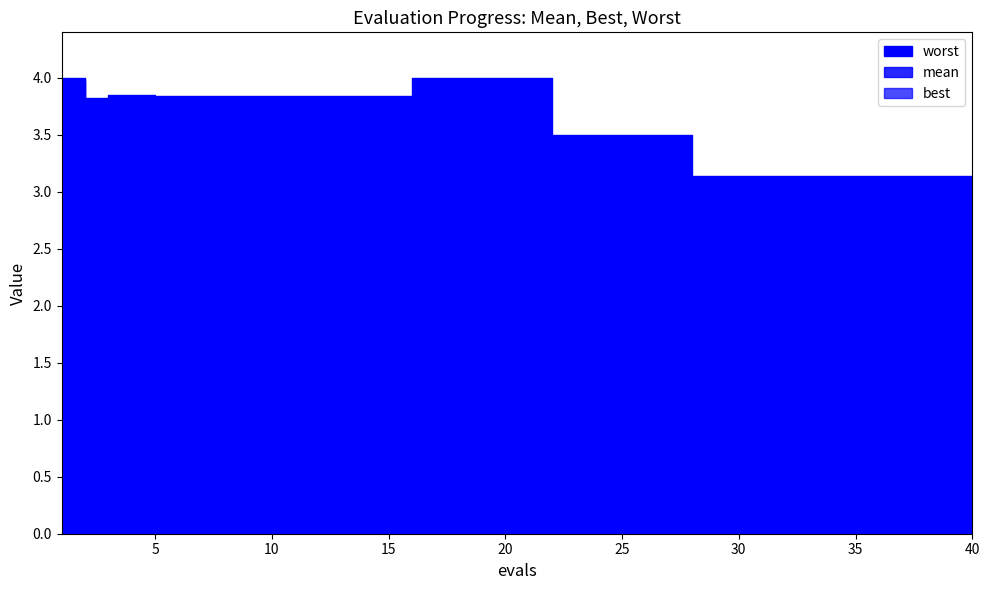

What are all the series names shown in the legend?

mean, best, worst